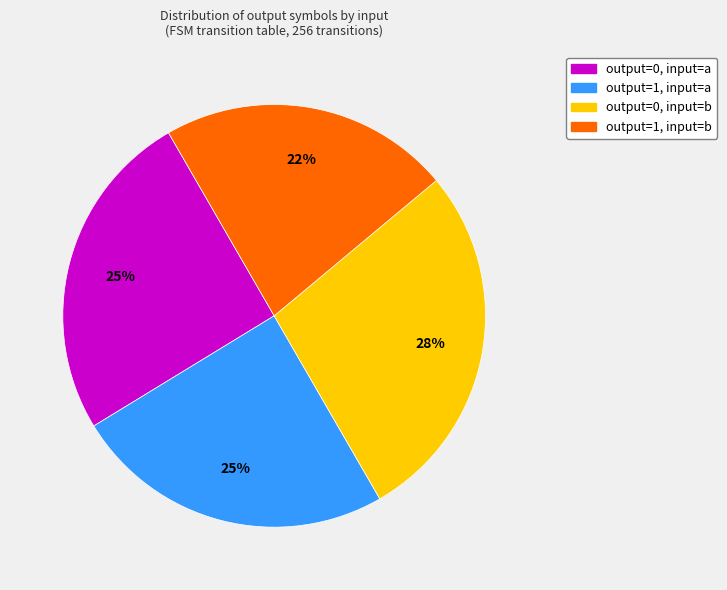

How many slices are in this pie chart?

4